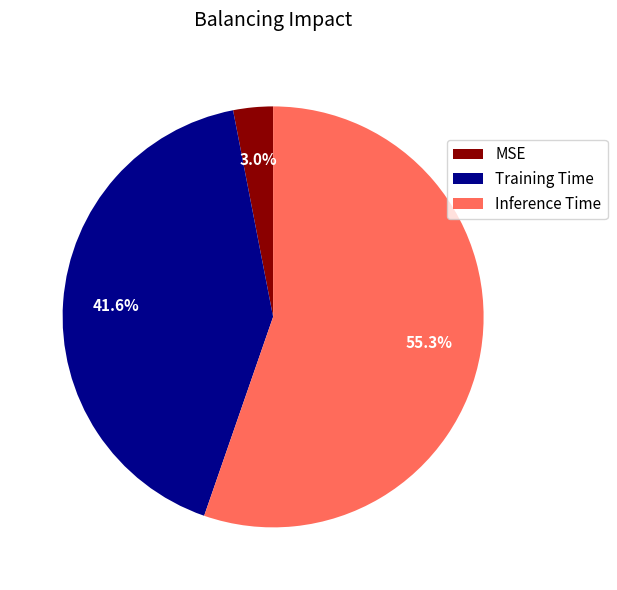

Which has a higher value, MSE or Training Time?

Training Time